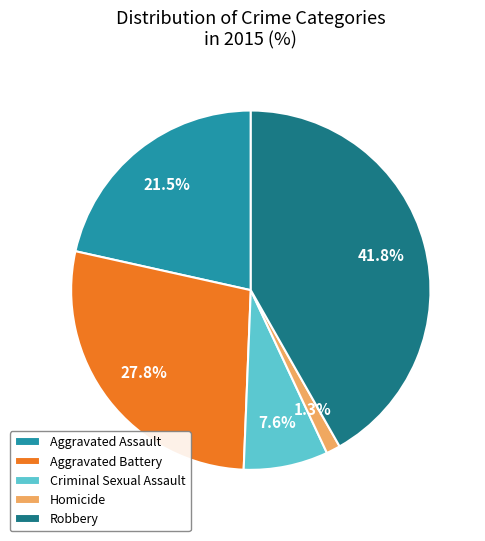

Between Aggravated Assault and Homicide, which is larger?

Aggravated Assault